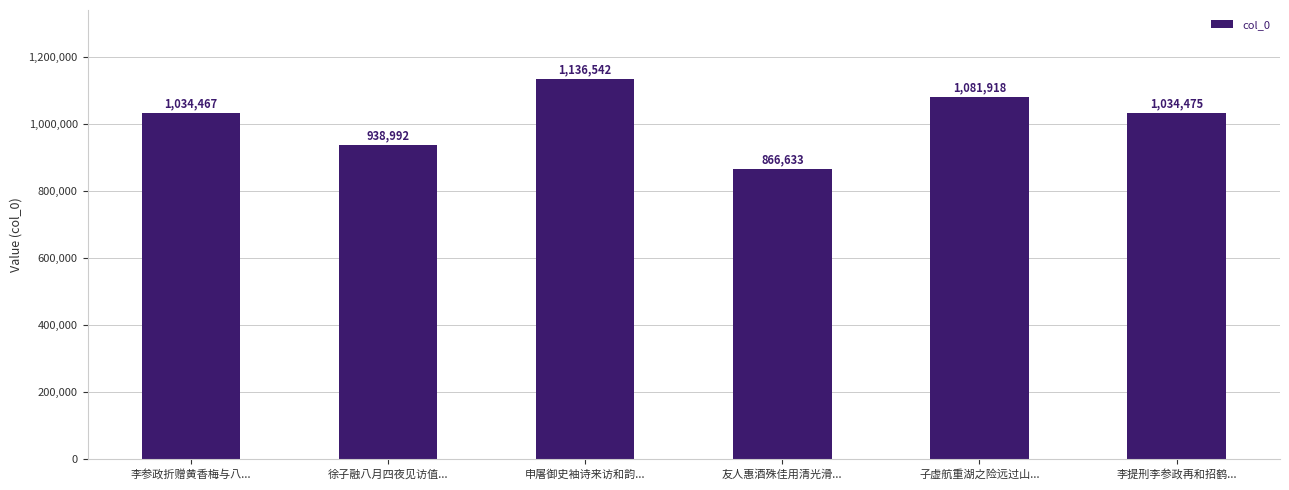

Reading left to right, list all the values displayed in this chart.

李参政折赠黄香梅与八...=1034467	徐子融八月四夜见访值...=938992	申屠御史袖诗来访和韵...=1136542	友人惠酒殊佳用清光滑...=866633	子虚航重湖之险远过山...=1081918	李提刑李参政再和招鹤...=1034475